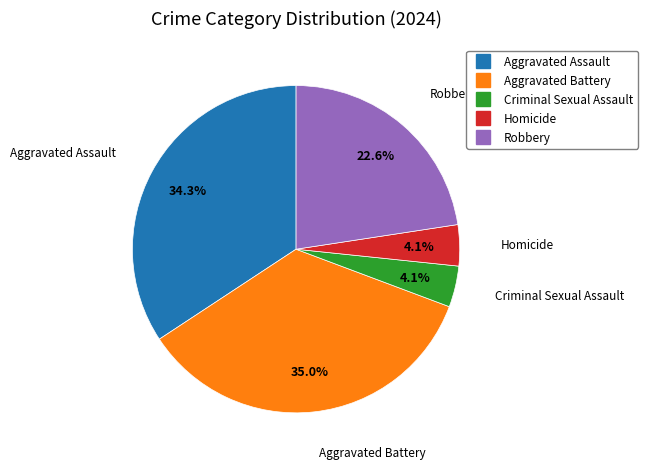

Does any single category account for the majority?

No